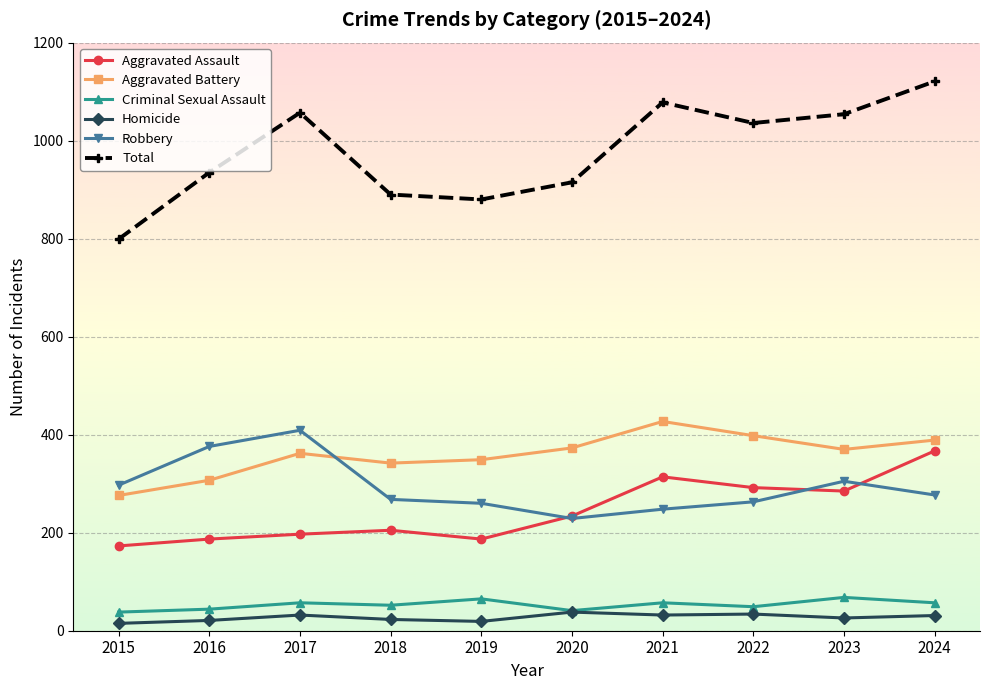

What is the difference between the highest and lowest values at 2022?

1002